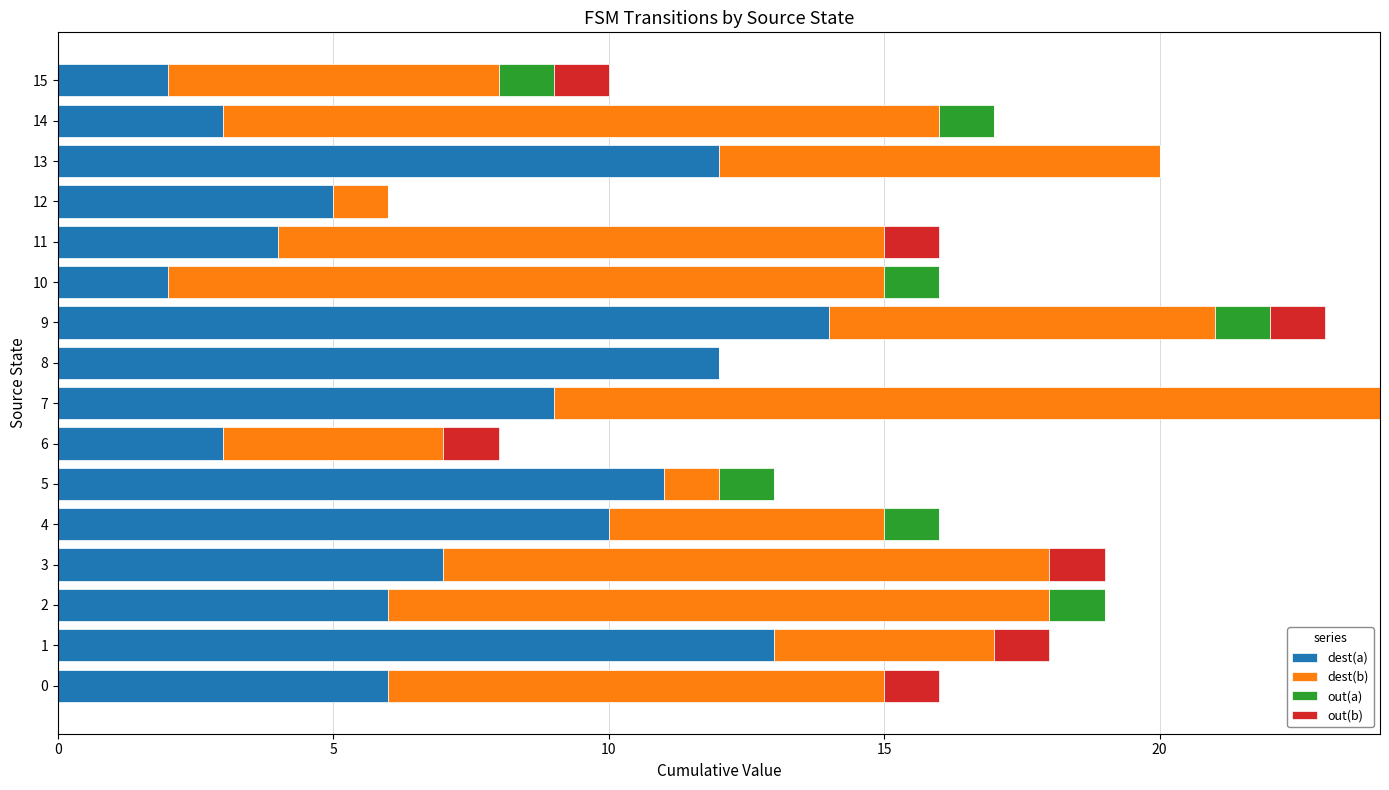

Which category has the highest value in the dest(a) series?

9